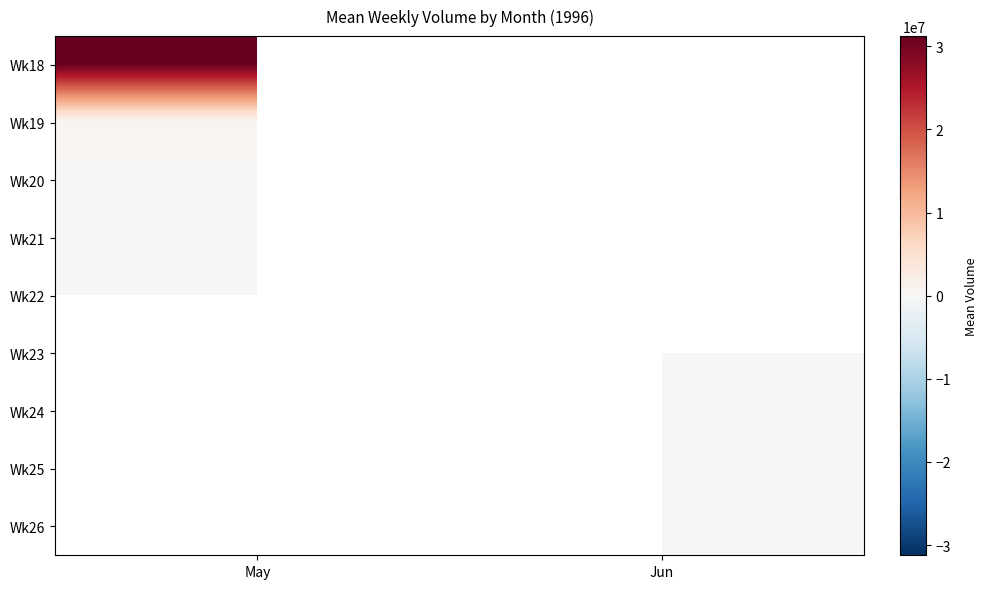

At Jun, list the series in order from smallest to largest.

Wk26, Wk25, Wk18, Wk19, Wk20, Wk21, Wk22, Wk23, Wk24